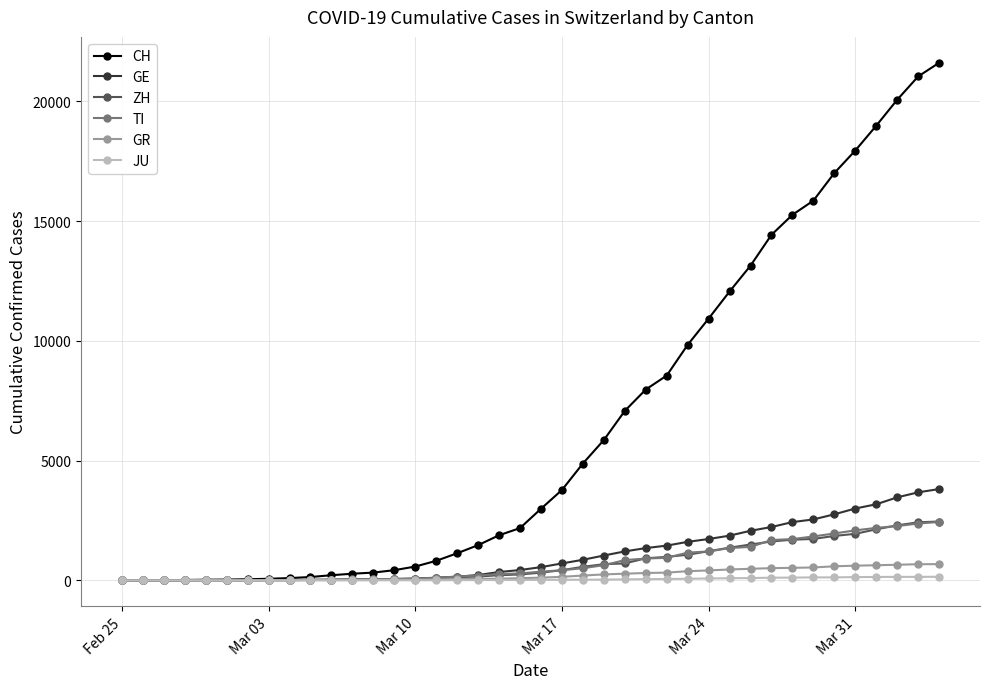

At how many categories does at least one series exceed 17252?

5